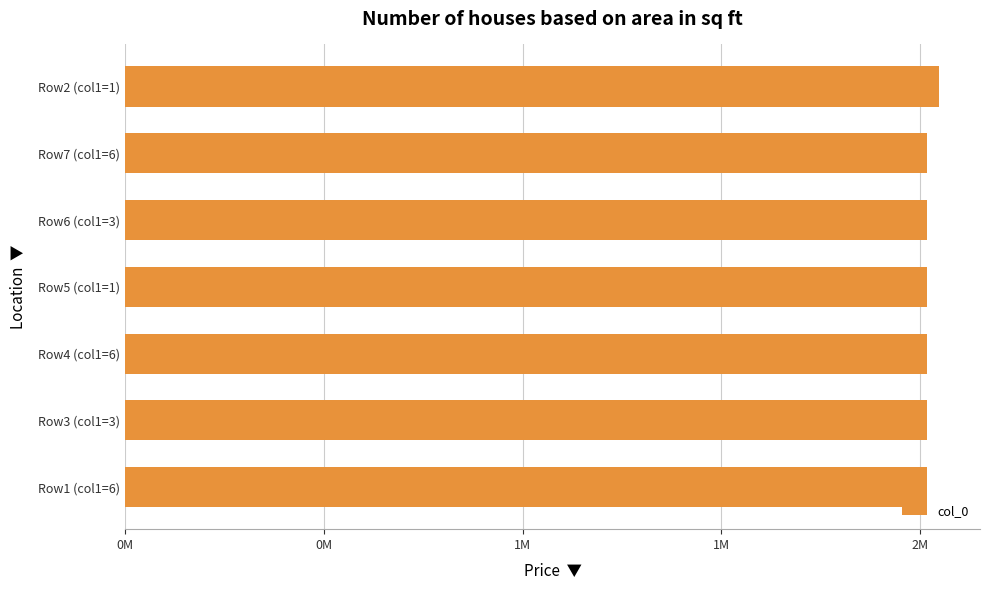

Are the bars horizontal?

Yes